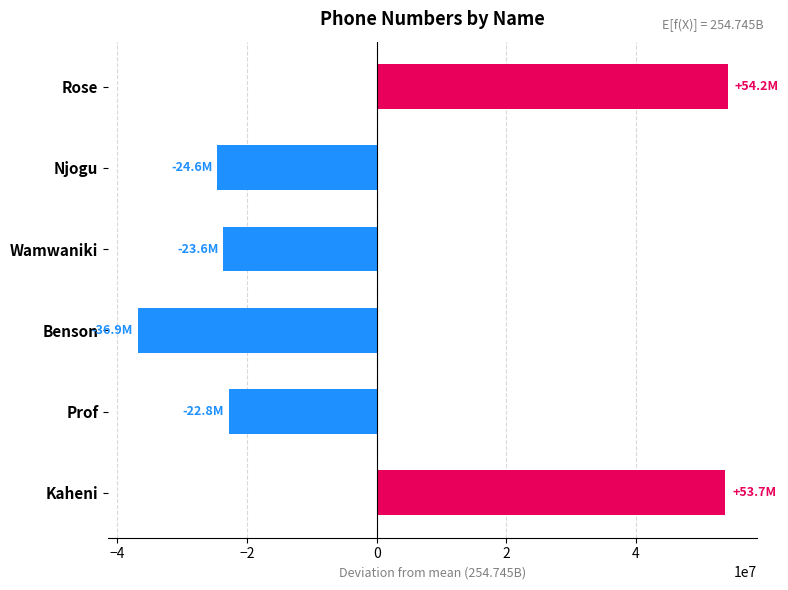

Reading bottom to top, what are all the values shown in this chart?

53738103.3	-22787894.7	-36875638.7	-23640276.7	-24605524.7	54171231.3